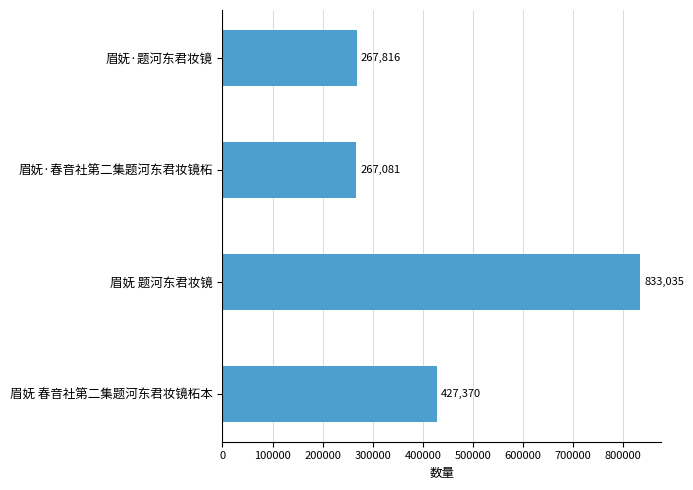

What is the label of the 2nd bar from the top?

眉妩·春音社第二集题河东君妆镜柘